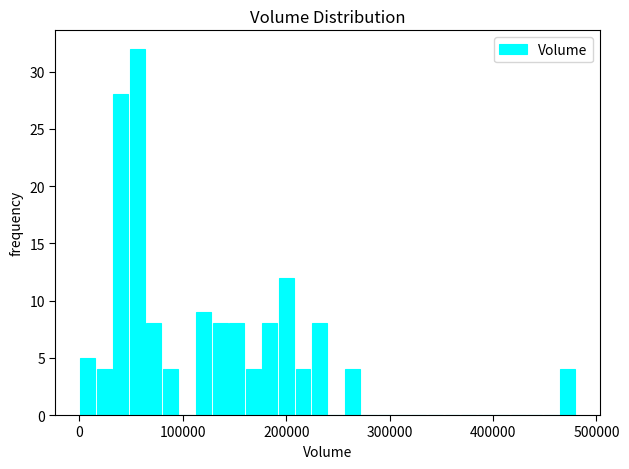

Read against the x-axis, roughly where is the centre of the tallest bar?

60000